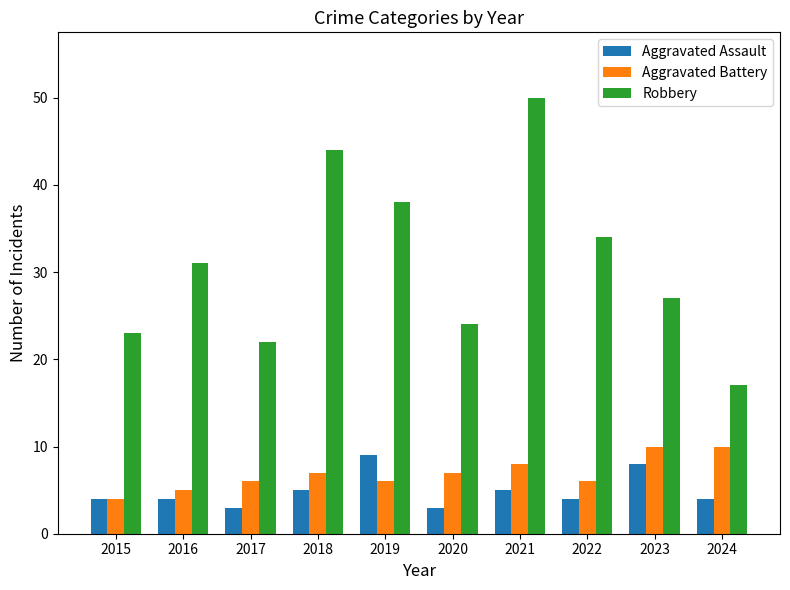

What is the greatest value displayed?

50